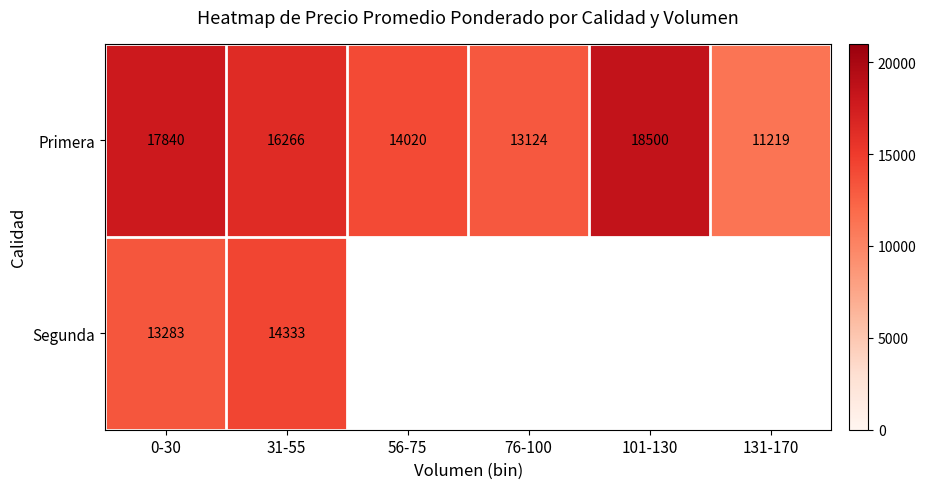

How many series are shown in this chart?

2